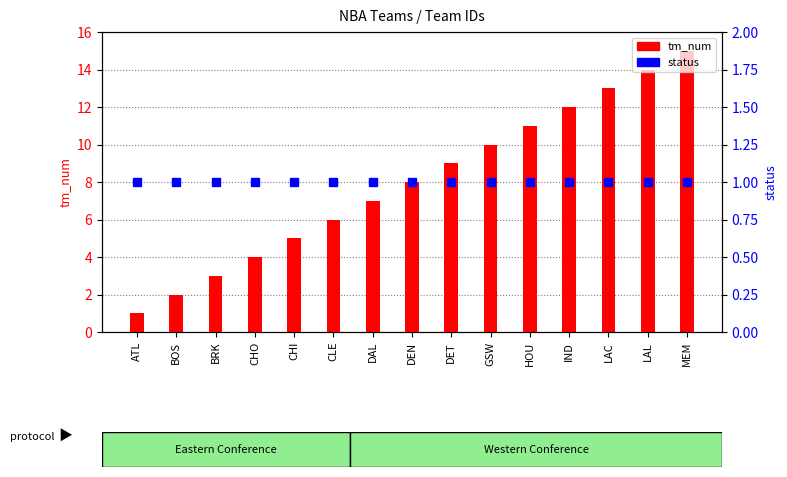

Which series changed the most between CHO and CLE?

tm_num